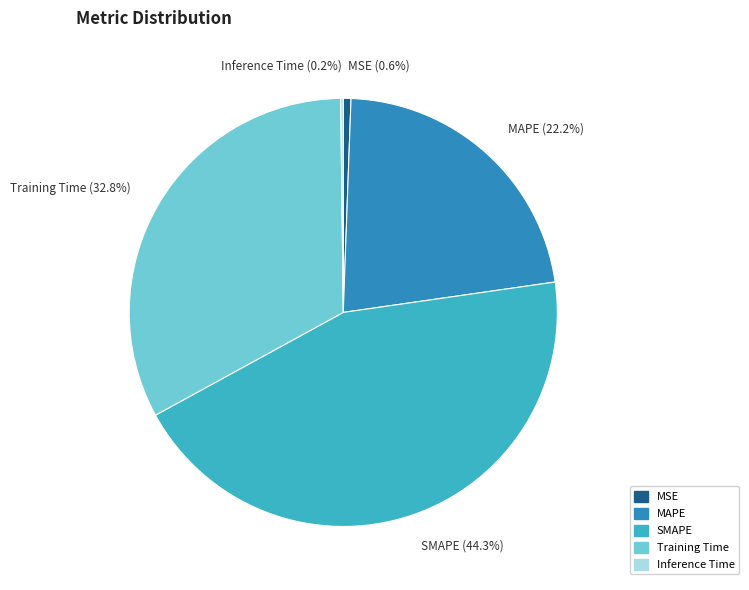

Is there a majority slice in this chart?

No